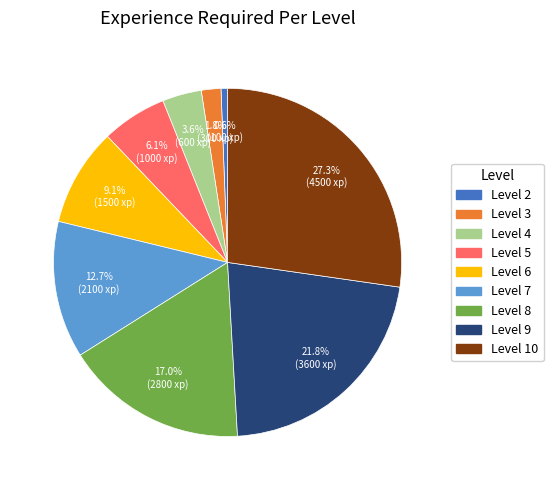

What is the smallest slice in the pie chart?

Level 2